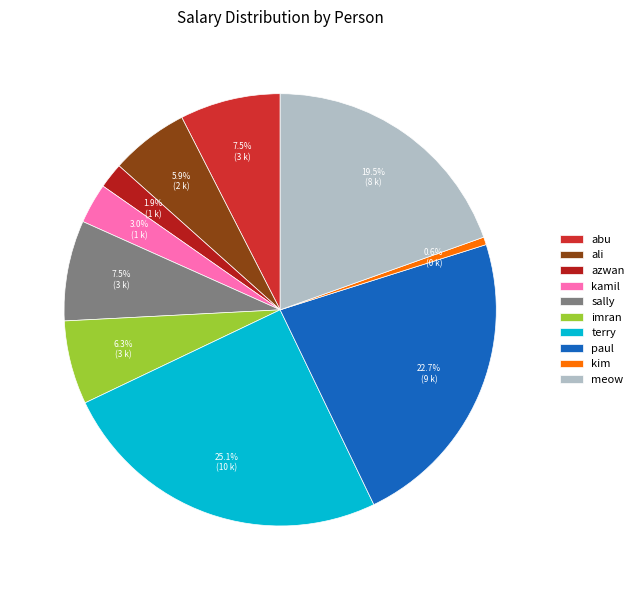

What portion of the pie excludes ali?

94.1%